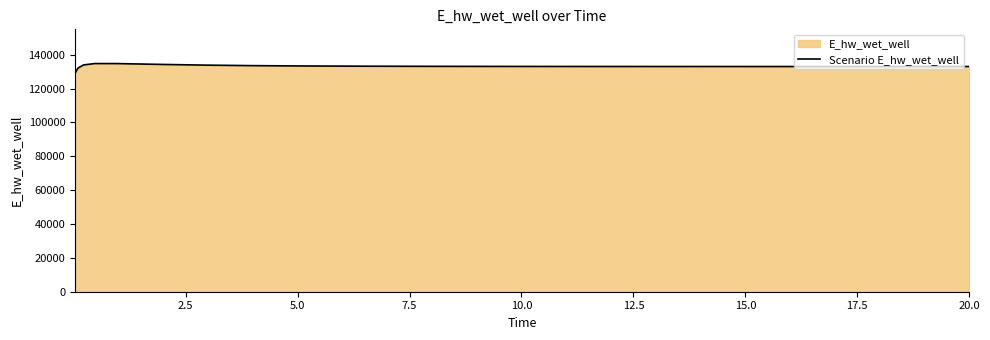

What is the difference between the maximum and minimum values?

5625.4